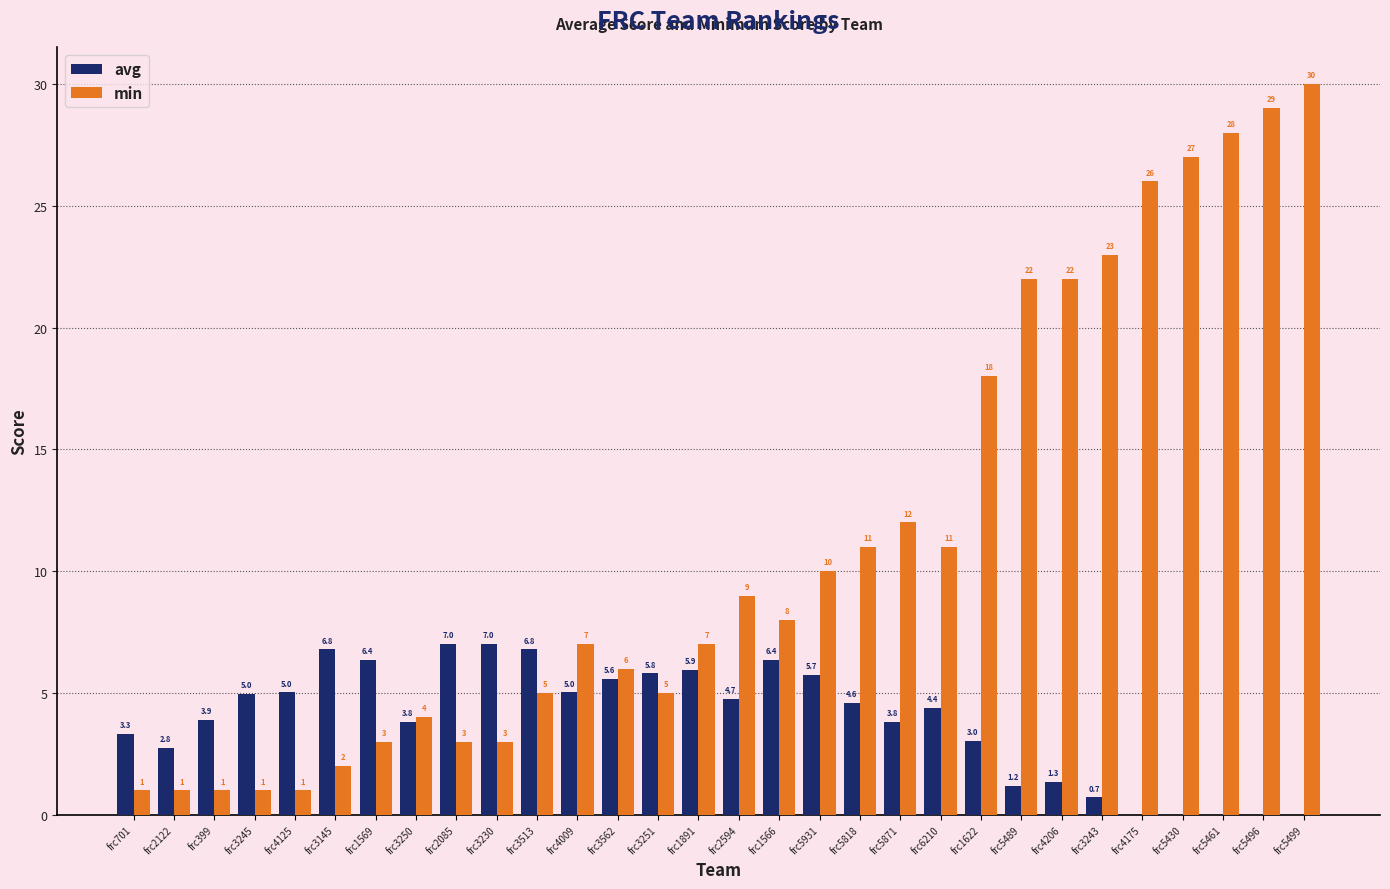

What is the total value across all series at frc1622?

21.0